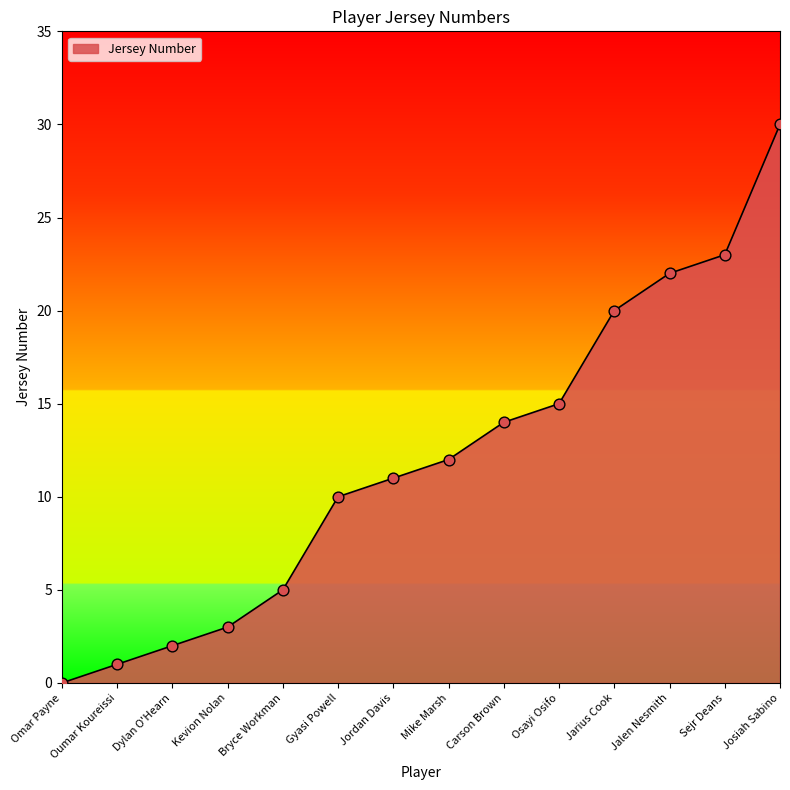

What is the change in value from Gyasi Powell to Osayi Osifo?

+5